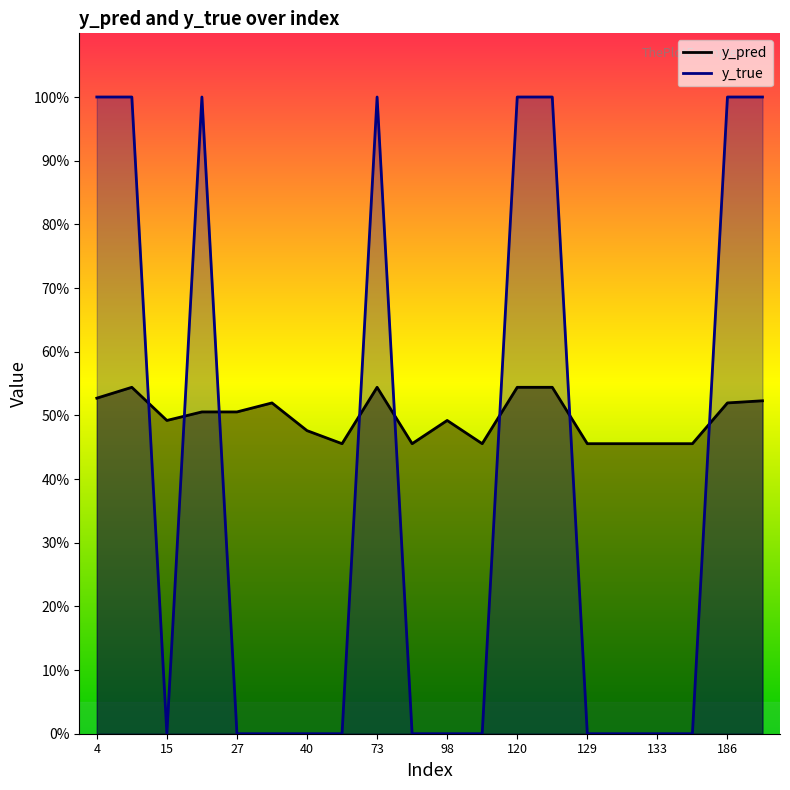

How many y_true values are between 0 and 1?

20